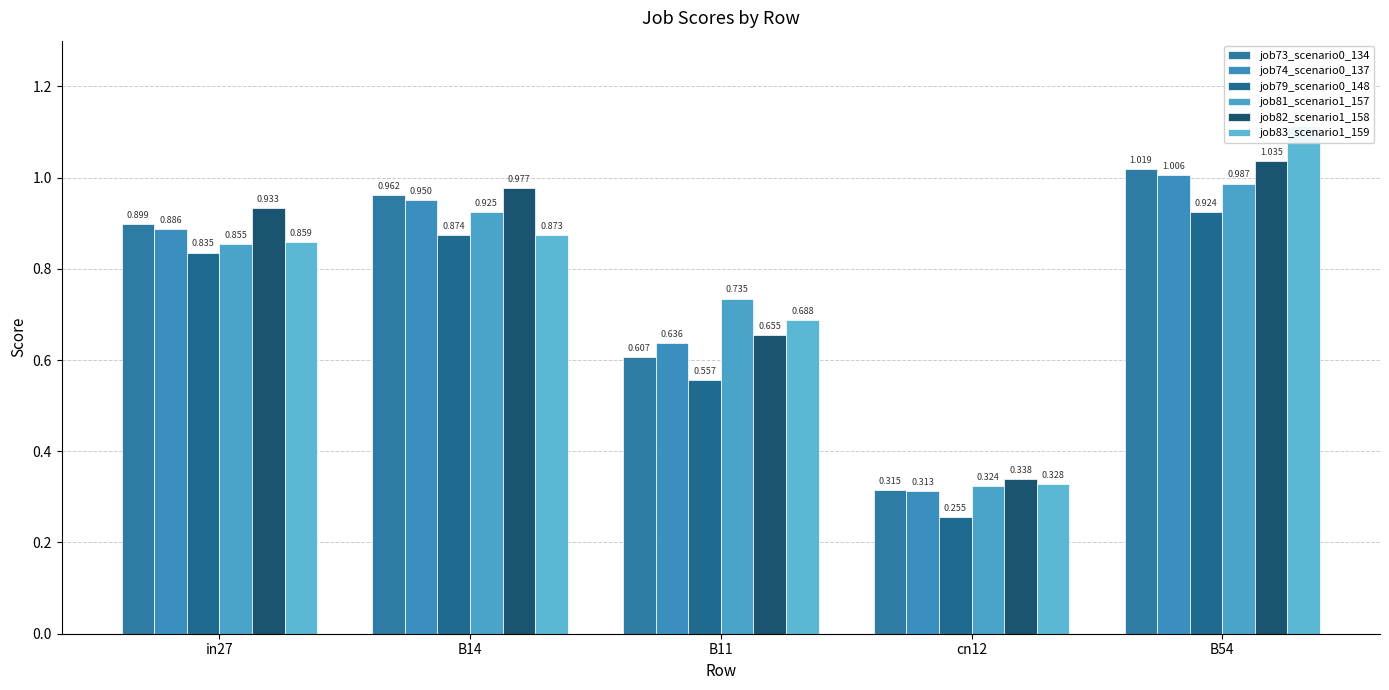

Reading left to right, extract all data points from this chart.

job73_scenario0_134: in27=0.9	B14=1.0	B11=0.6	cn12=0.3	B54=1.0
job74_scenario0_137: in27=0.9	B14=0.9	B11=0.6	cn12=0.3	B54=1.0
job79_scenario0_148: in27=0.8	B14=0.9	B11=0.6	cn12=0.3	B54=0.9
job81_scenario1_157: in27=0.9	B14=0.9	B11=0.7	cn12=0.3	B54=1.0
job82_scenario1_158: in27=0.9	B14=1.0	B11=0.7	cn12=0.3	B54=1.0
job83_scenario1_159: in27=0.9	B14=0.9	B11=0.7	cn12=0.3	B54=1.1